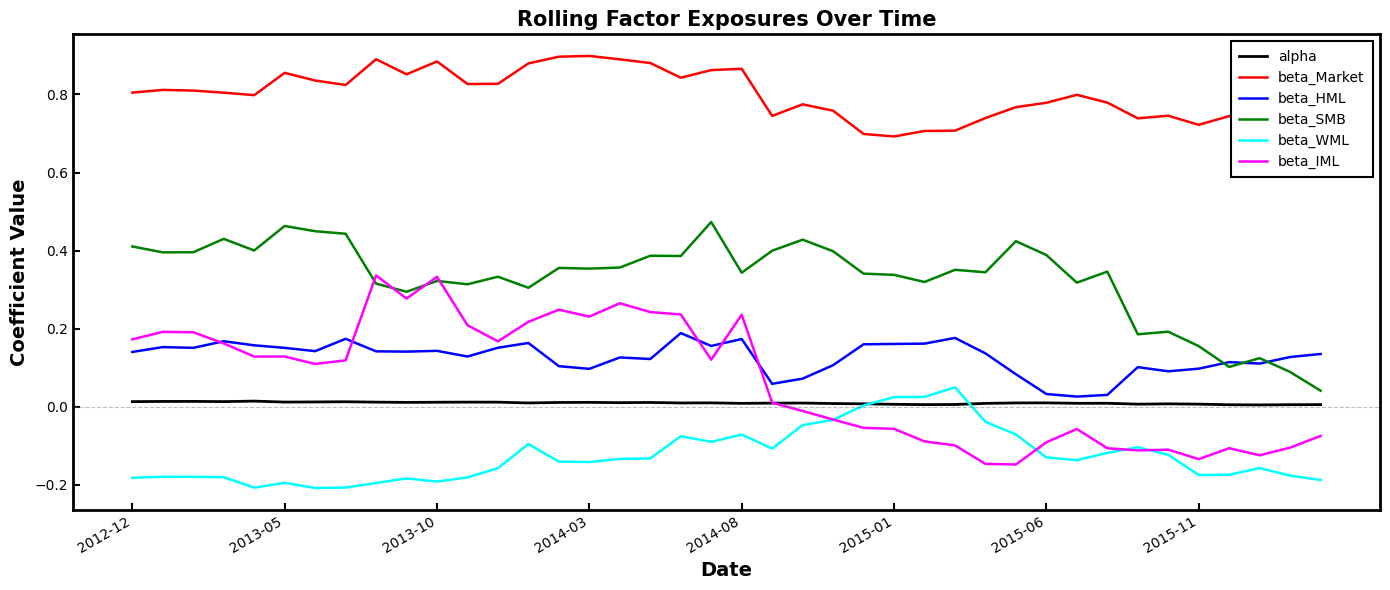

In beta_WML, how many points are higher than both neighbors (excluding endpoints)?

9